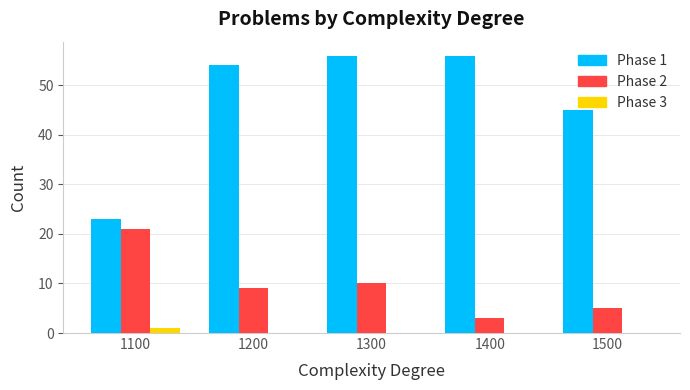

True or false: Phase 1 has a value of 33 at 1300.

False